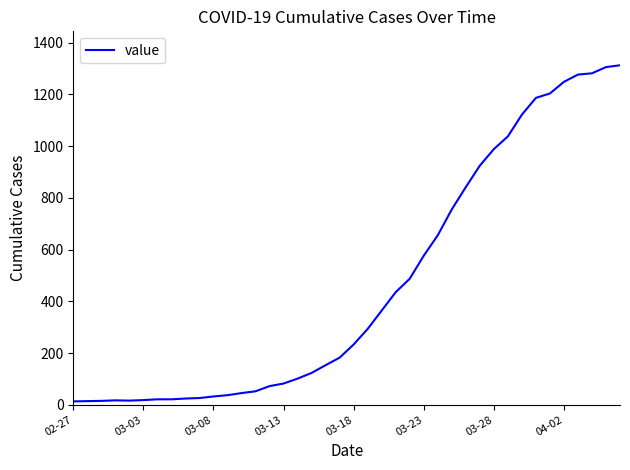

What is the greatest value displayed?

1312